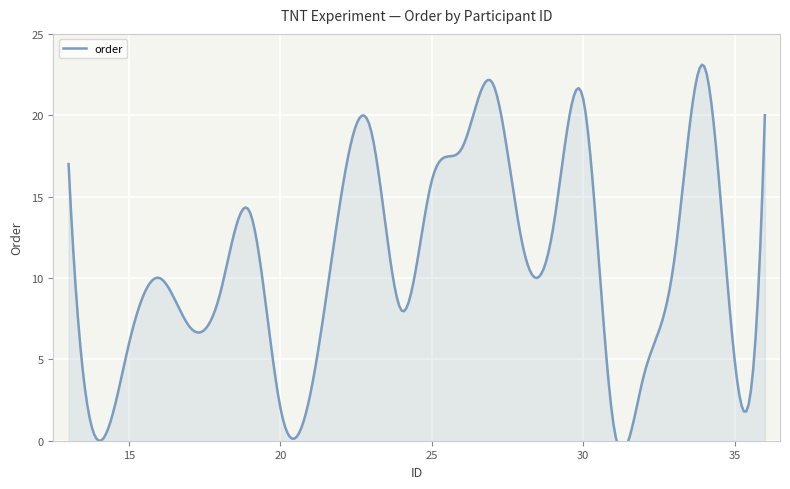

The value of order at 34 is 23. True or false?

True